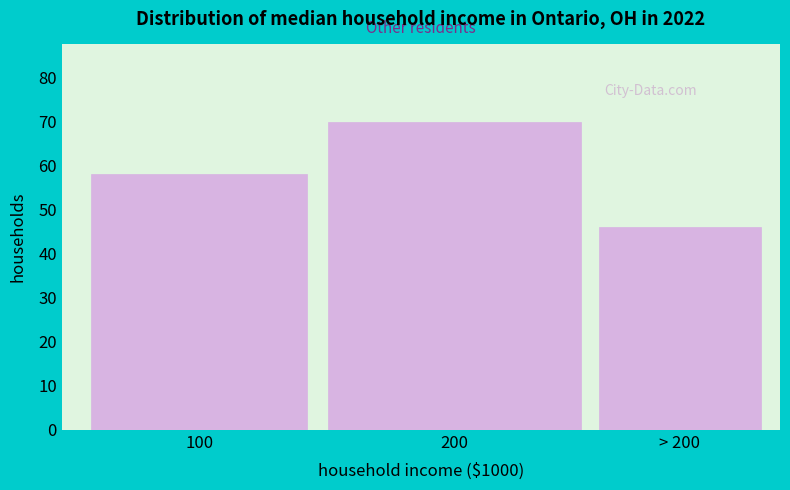

Reading right to left, list all the values displayed in this chart.

> 200=46	200=70	100=58